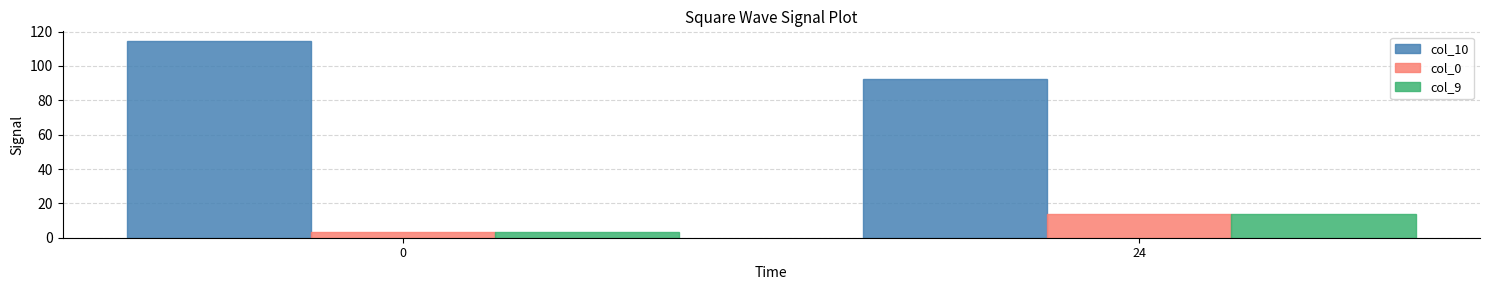

At which label does col_0 first exceed 13?

24